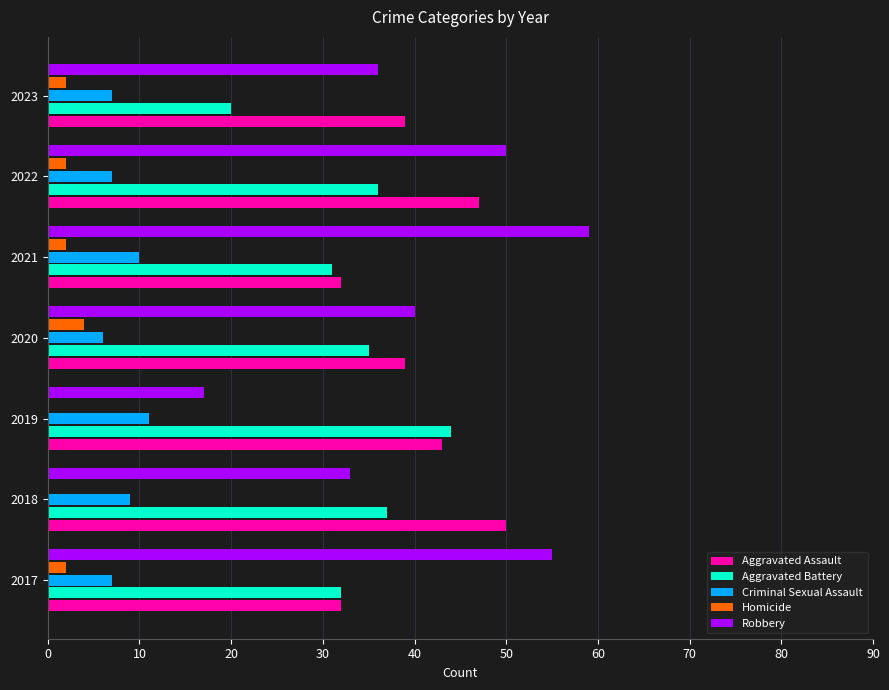

What is the sum of all Aggravated Battery values?

235